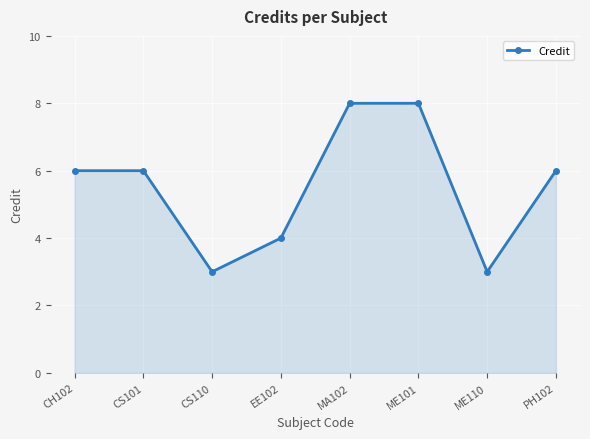

What is the label of the 2nd point from the right?

ME110